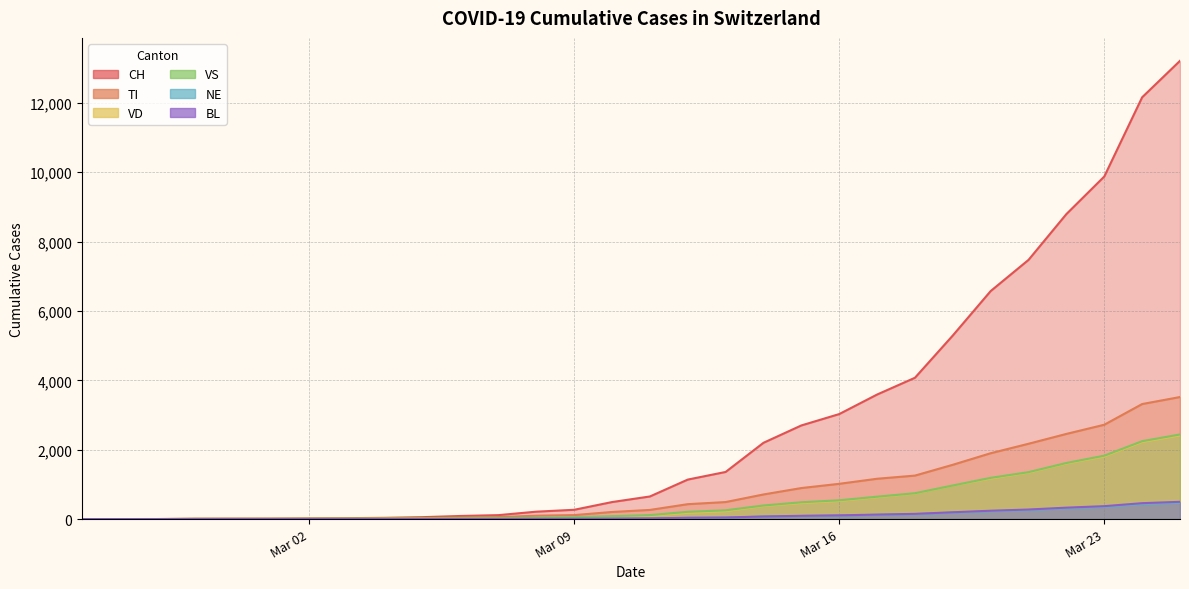

How many values in the TI series are below 264?

15